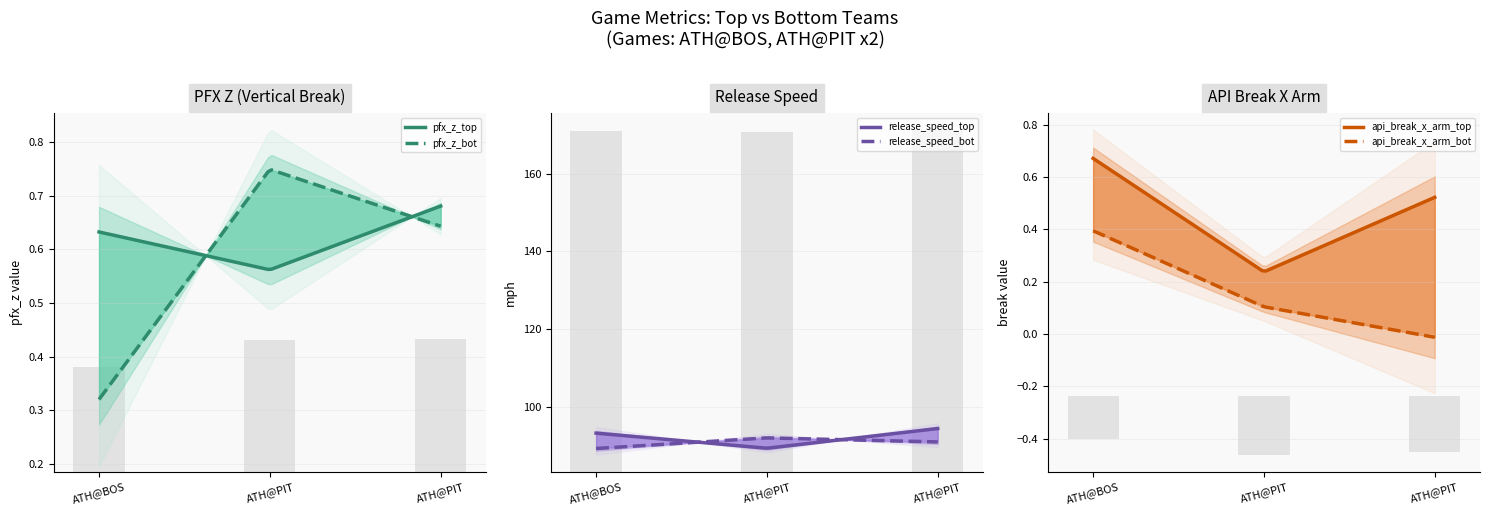

Which series has the widest spread of values?

release_speed_top